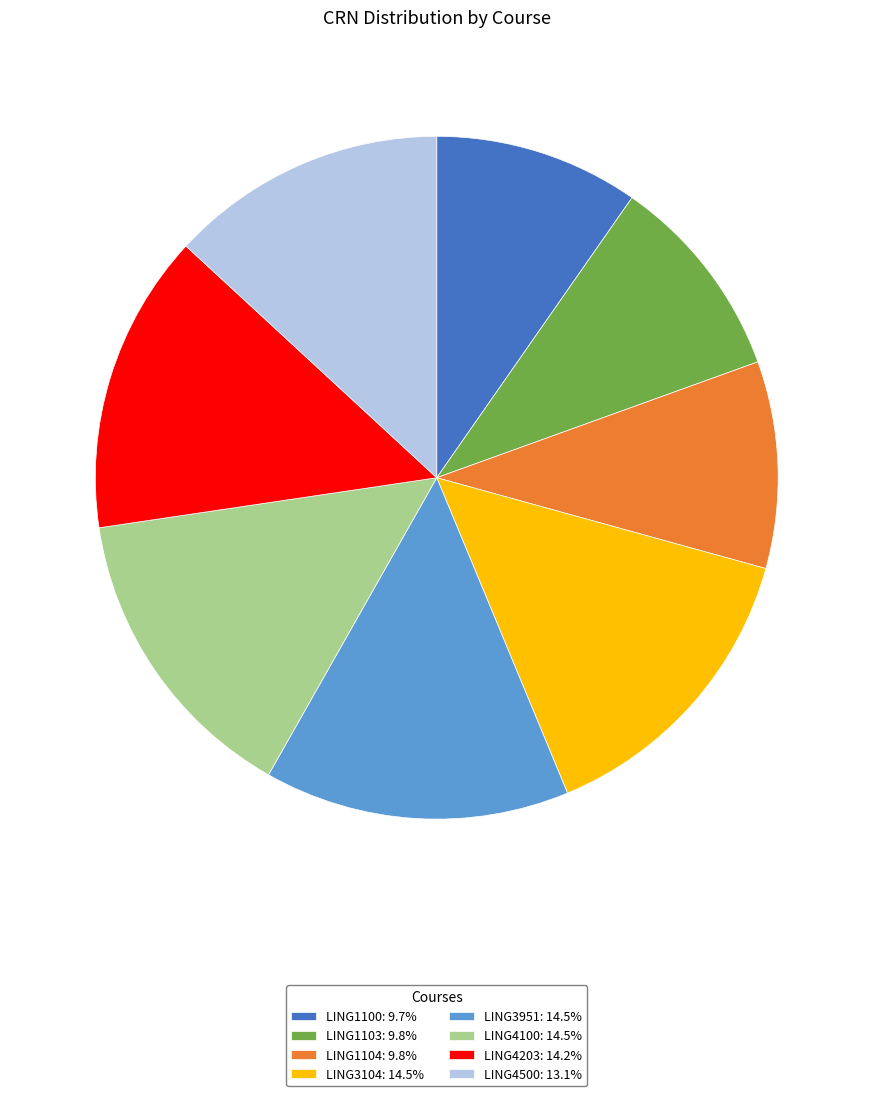

Does LING3104: 14.5% represent more than half of the total?

No